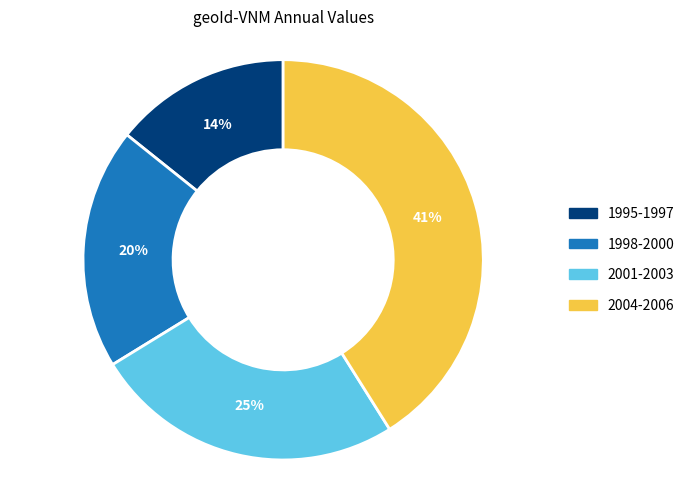

Is there a majority slice in this chart?

No